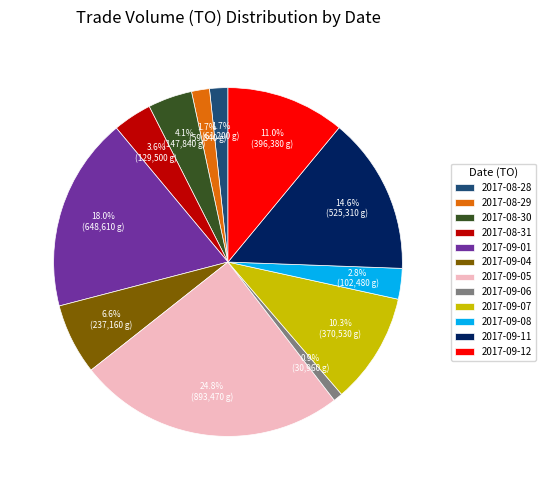

What is the ratio of the value at 2017-09-12 to the value at 2017-08-30?

2.7